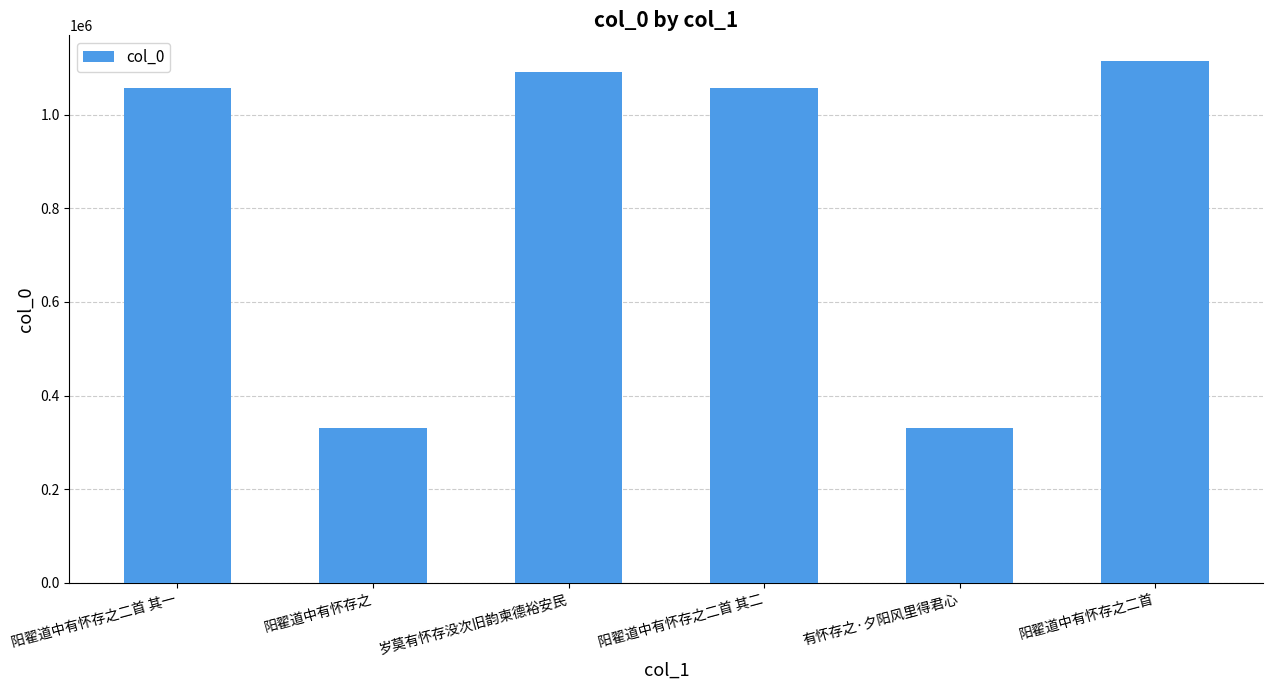

What is the difference between the second highest and second lowest values?

760953